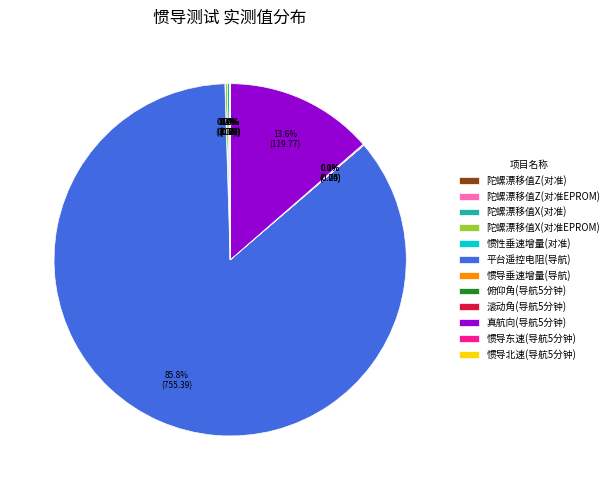

Which category has the biggest portion of the pie?

平台遥控电阻(导航)